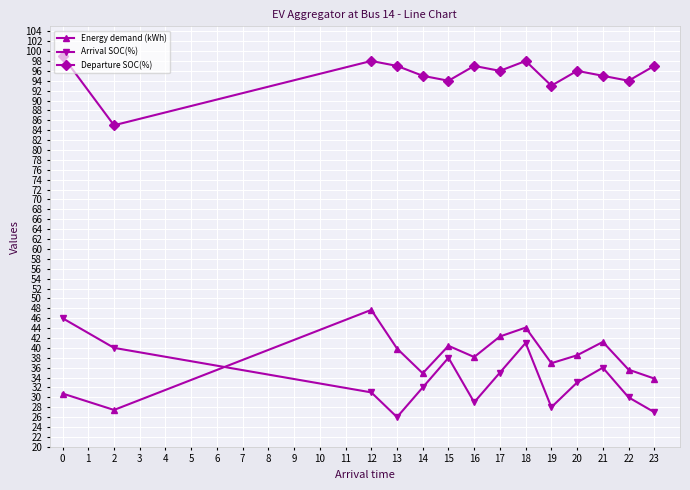

What is the spread (max minus min) of values at 22?

64.0